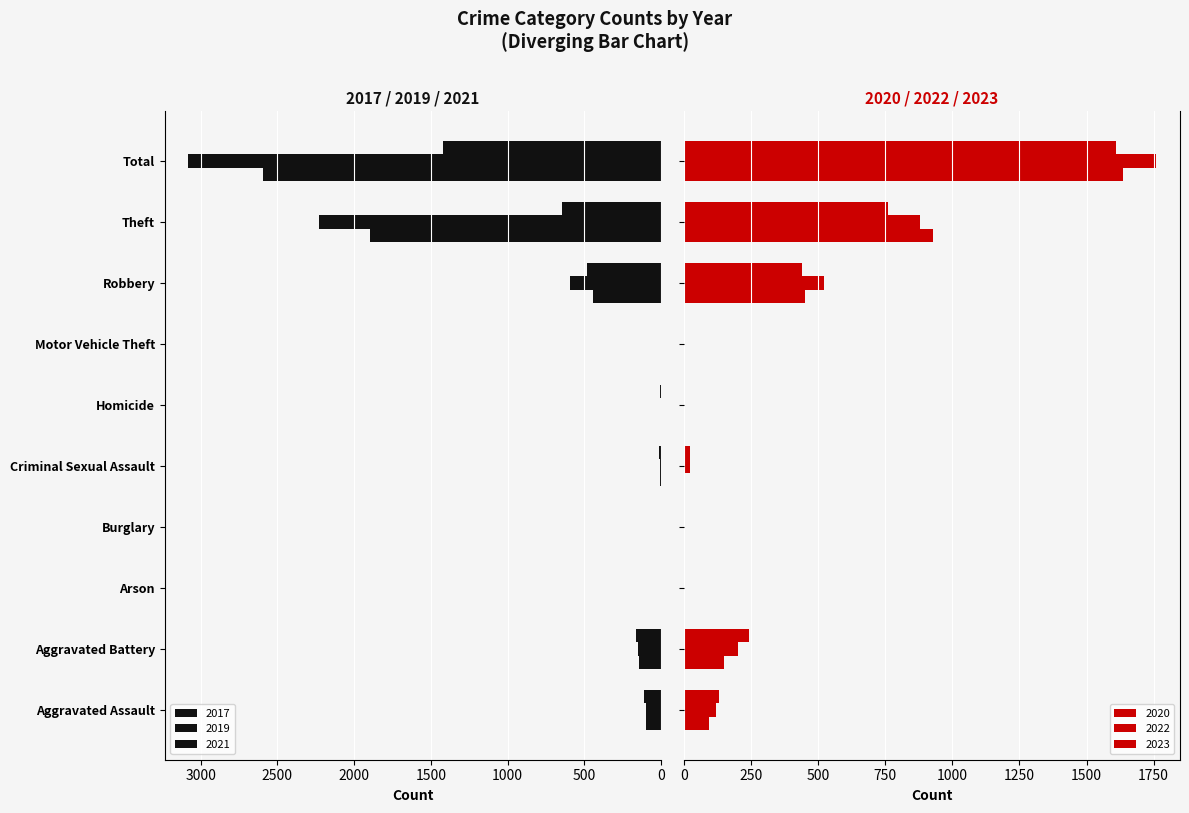

What is the difference between the highest and lowest values at Theft?

1588